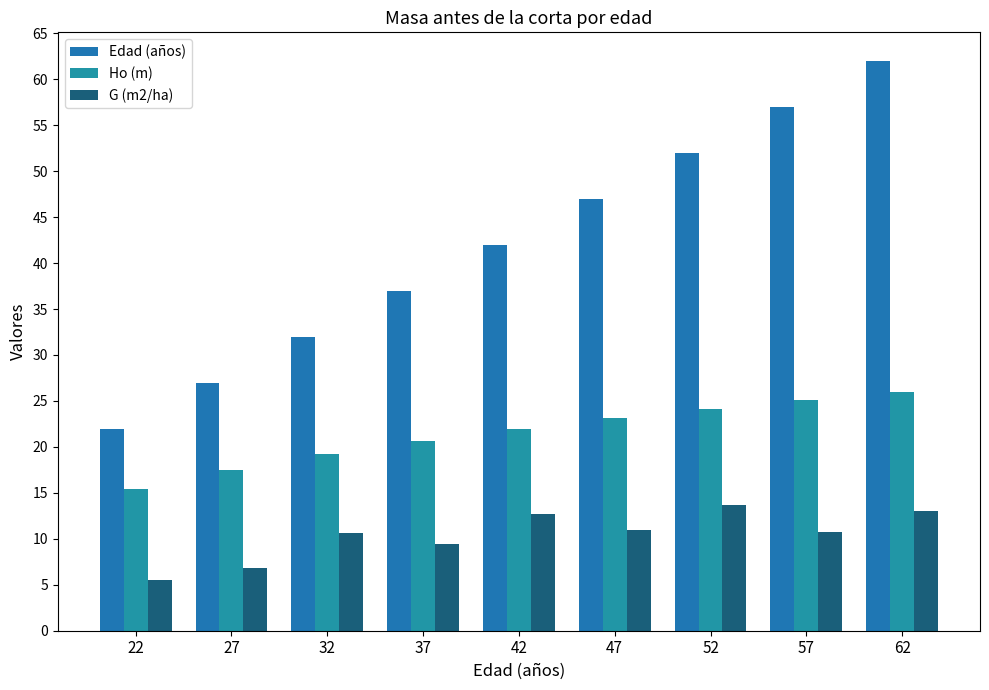

Count the Edad (años) values in the range 32 to 52.

5